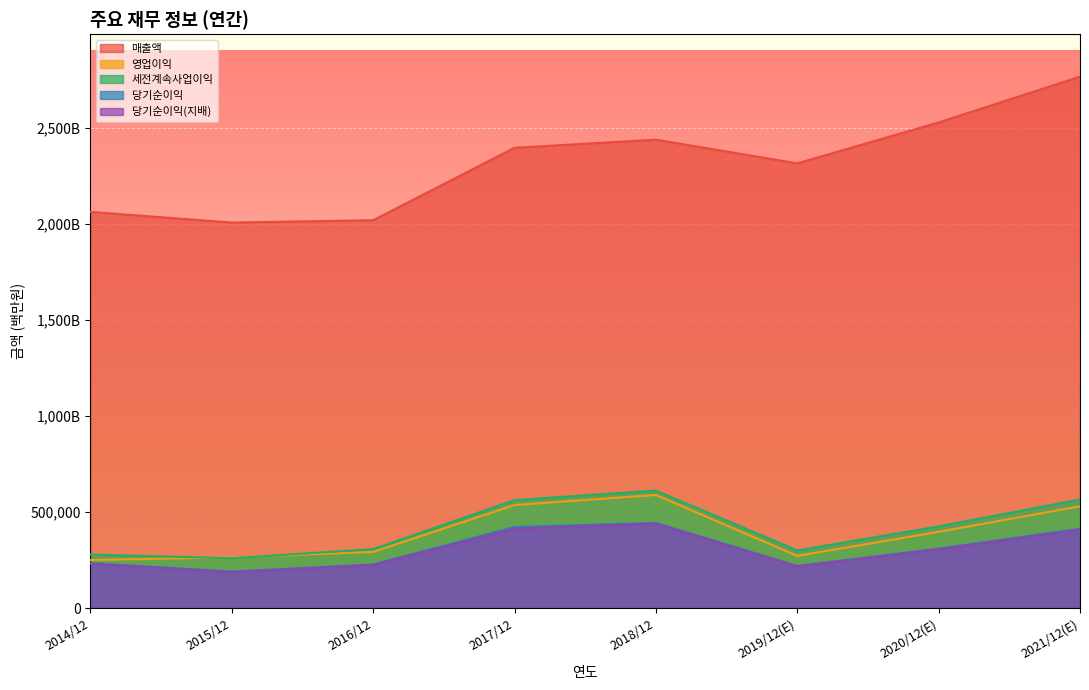

How many distinct data groups are displayed?

5